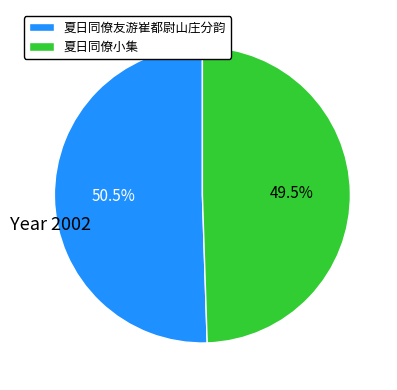

To the nearest percent, what is the average slice percentage?

50%